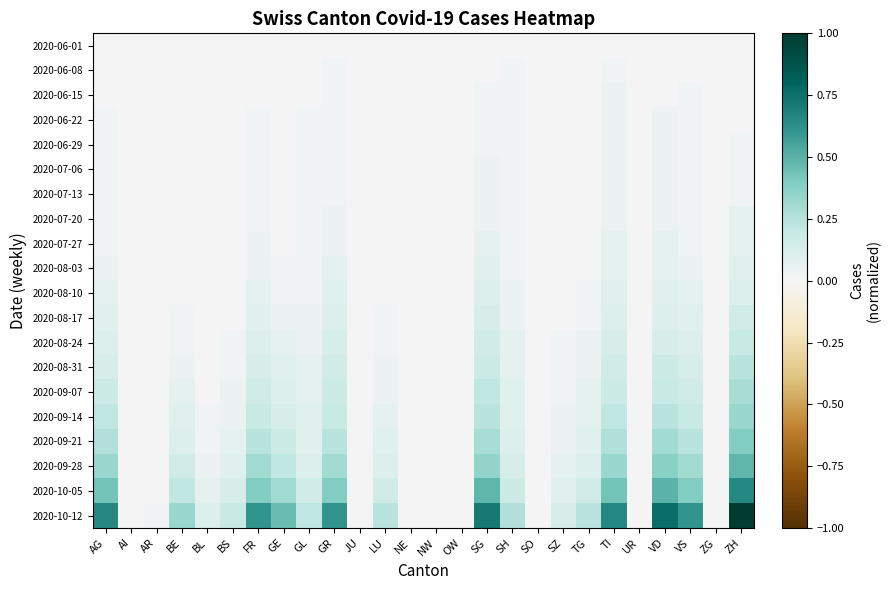

At how many categories does at least one series exceed 0?

18